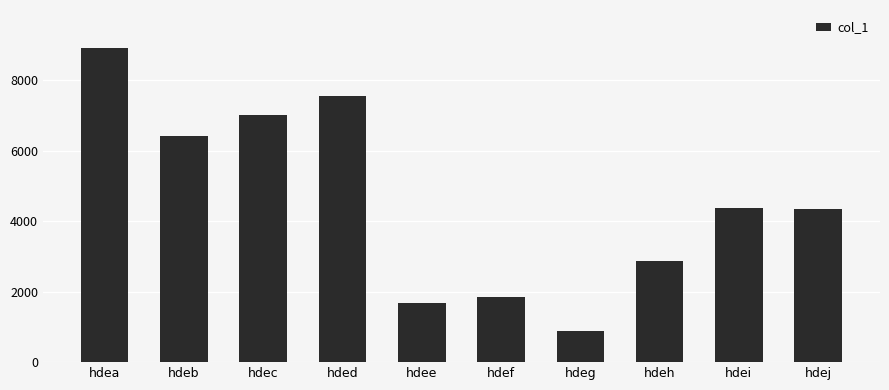

Reading left to right, list all the values displayed in this chart.

8911	6433	7009	7550	1690	1855	882	2864	4390	4347